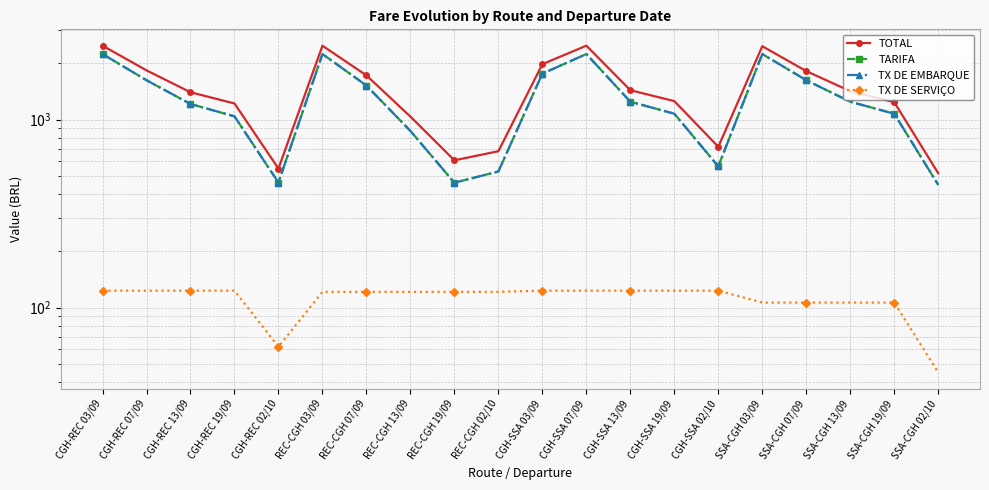

Is this an area chart (filled region under the line)?

No